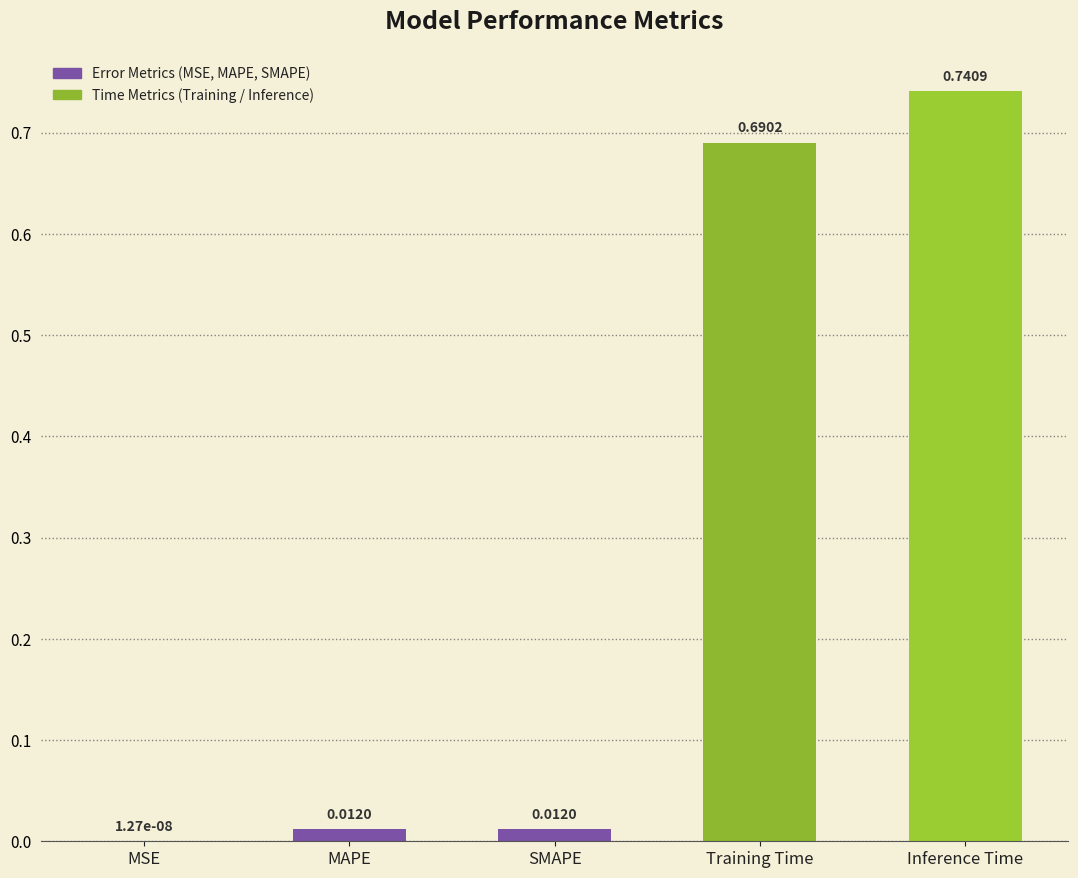

What is the sum of all values?

1.5